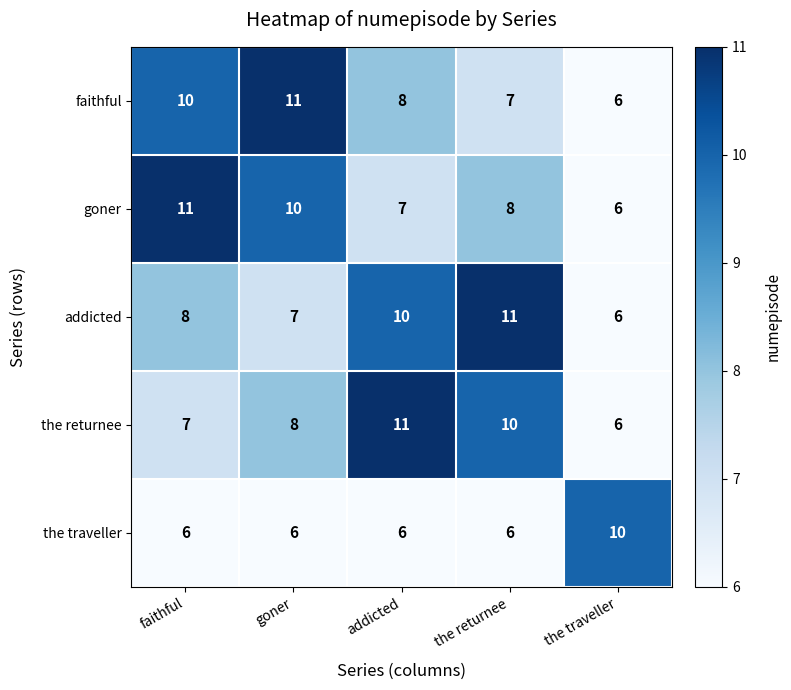

At which label does goner reach its minimum?

the traveller